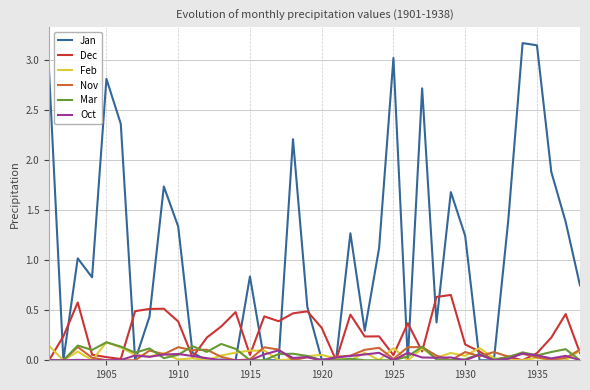

Which series has the largest total across all categories?

Jan